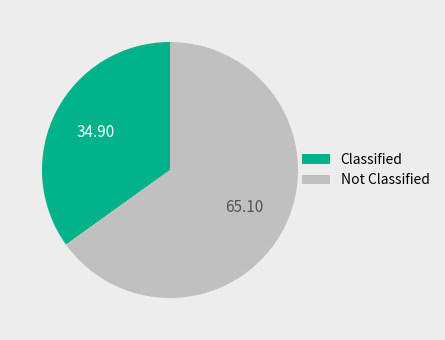

How many segments does this pie chart have?

2